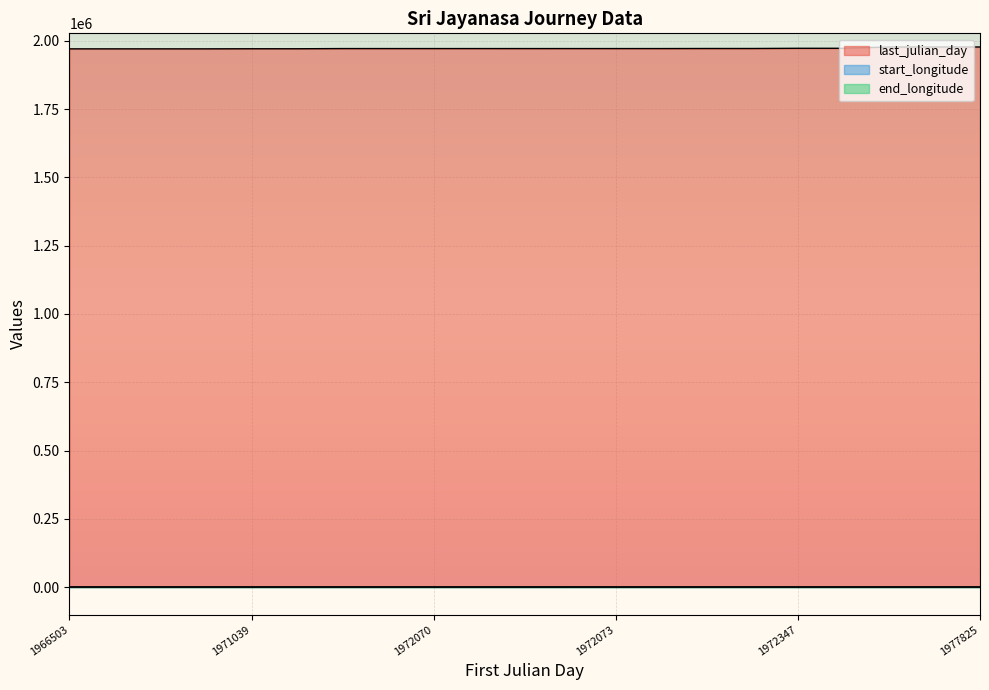

What is the maximum value for end_longitude?

110.0